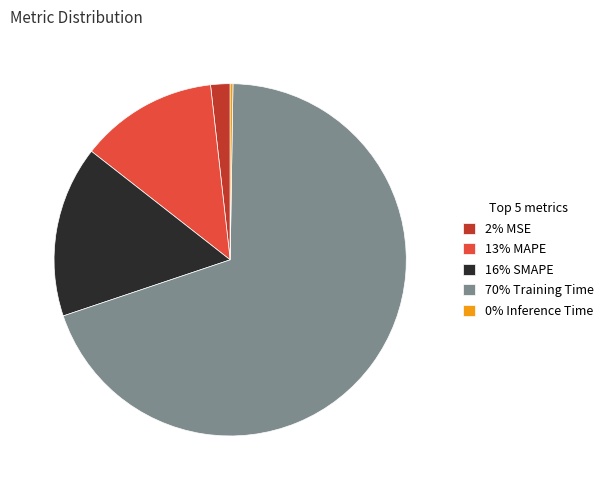

The 2% MSE slice represents 8% of the pie. True or false?

False